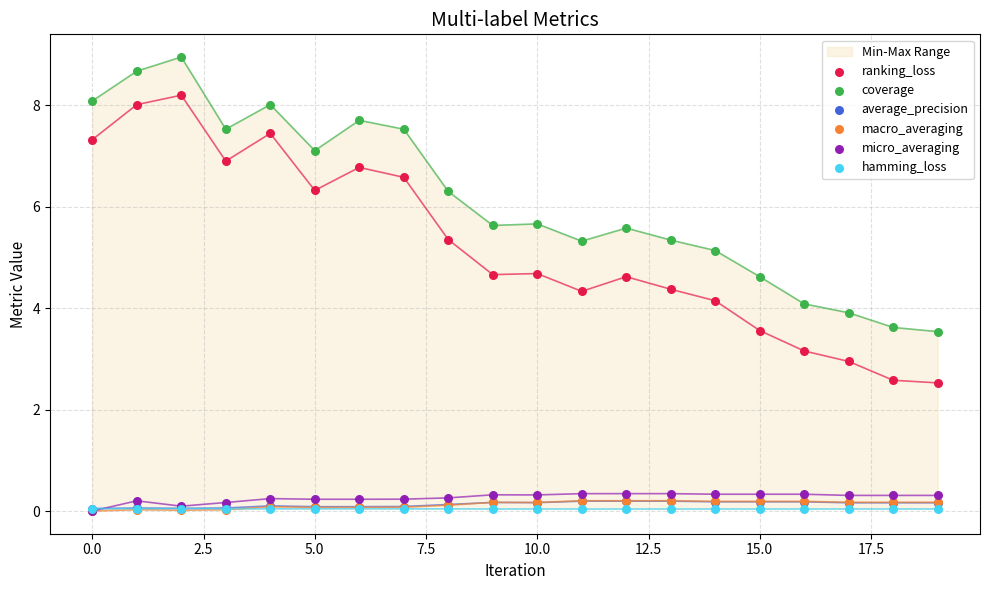

Which series has the largest total across all categories?

coverage